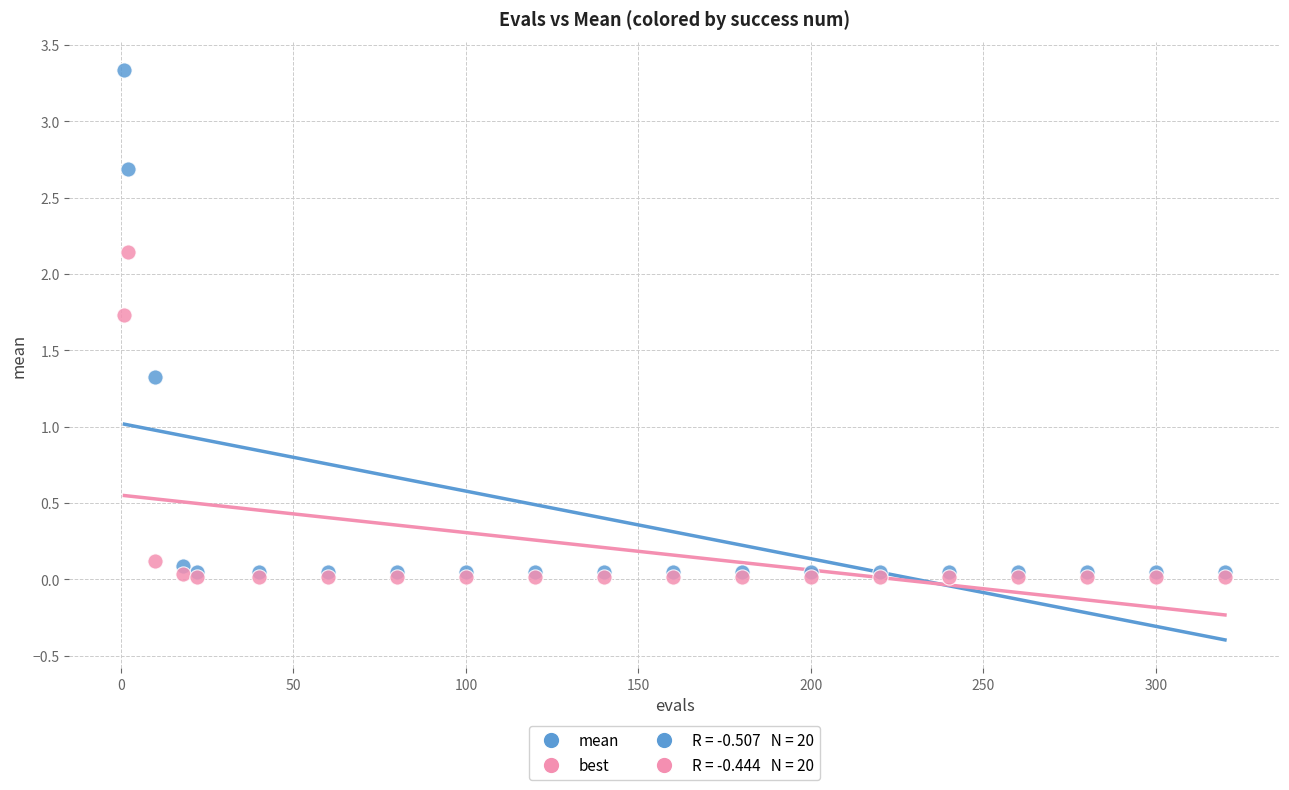

Across all series, what Y value is closest to 1?

1.3